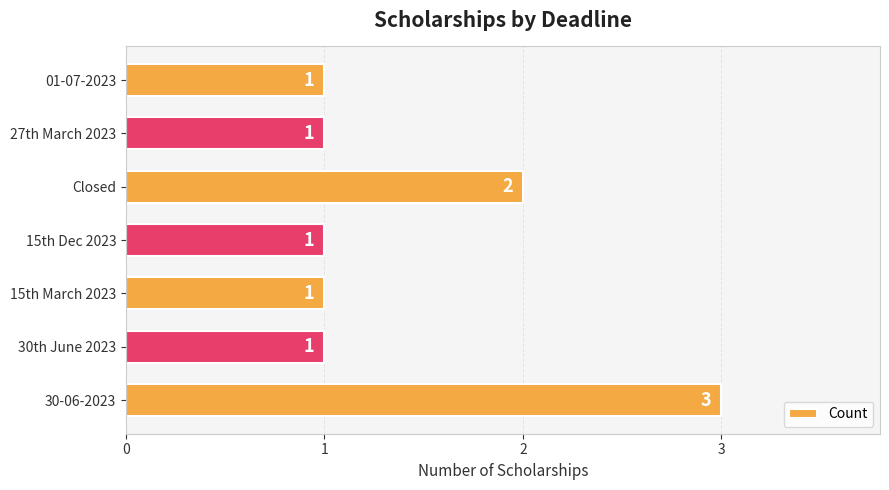

What is the ratio of the value at 15th March 2023 to the value at 30-06-2023?

0.3